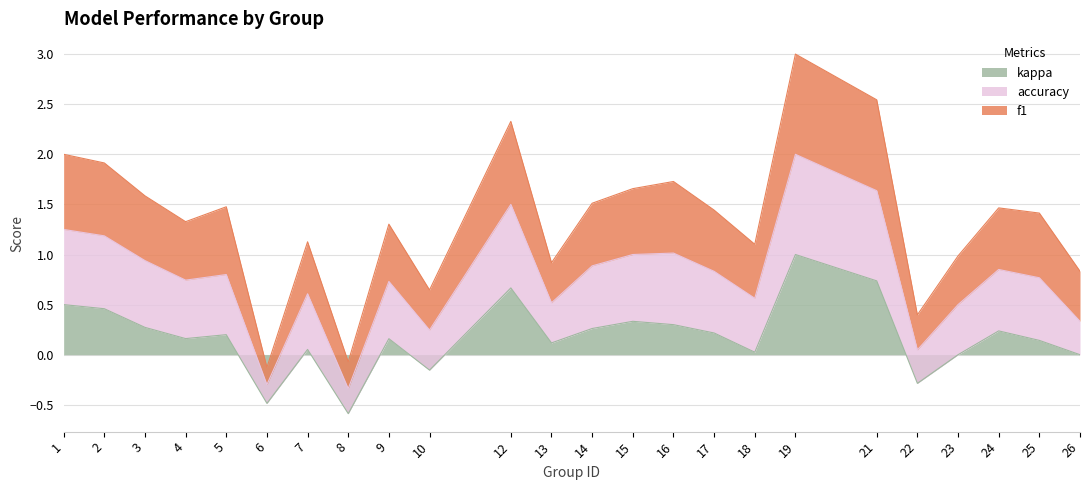

How many positive values does the kappa series have?

18